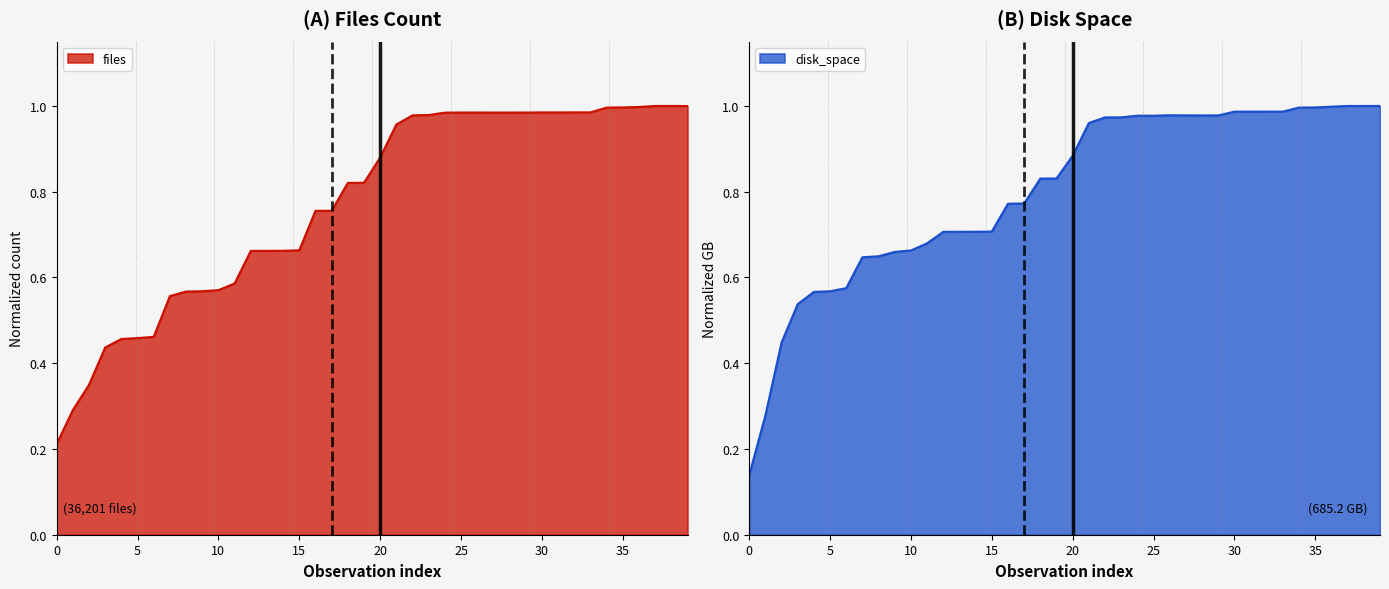

What is the minimum value for files?

0.2